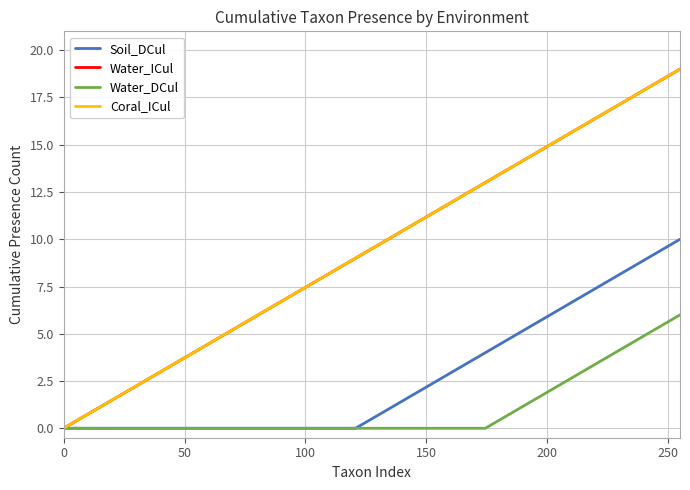

Reading left to right, what are all the values shown in this chart?

Soil_DCul: 0	0	0	0	0	0	0	0	0	0	1	2	3	4	5	6	7	8	9	10
Water_ICul: 0	1	2	3	4	5	6	7	8	9	10	11	12	13	14	15	16	17	18	19
Water_DCul: 0	0	0	0	0	0	0	0	0	0	0	0	0	0	1	2	3	4	5	6
Coral_ICul: 0	1	2	3	4	5	6	7	8	9	10	11	12	13	14	15	16	17	18	19